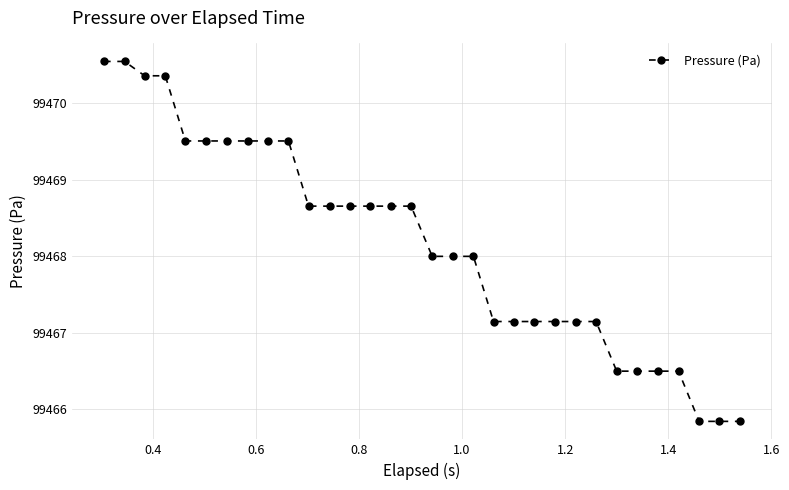

What is the average value?

99468.2